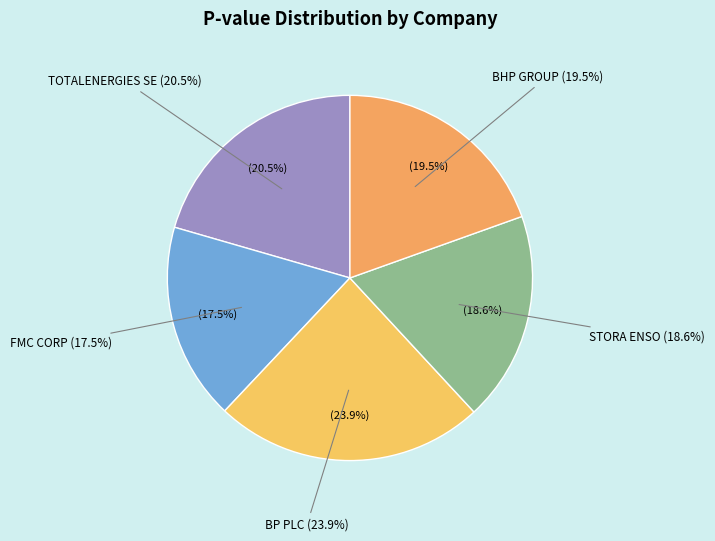

To the nearest percent, what percentage of the pie is STORA ENSO?

19%